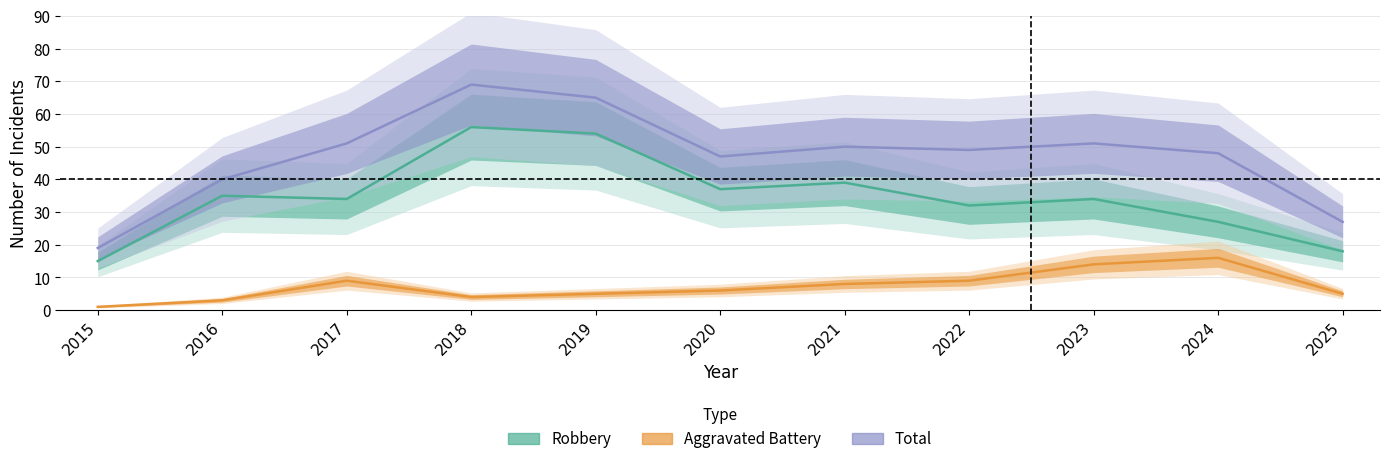

Reading left to right, extract all data points from this chart.

Robbery: 15	35	34	56	54	37	39	32	34	27	18
Aggravated Battery: 1	3	9	4	5	6	8	9	14	16	5
Total: 19	40	51	69	65	47	50	49	51	48	27